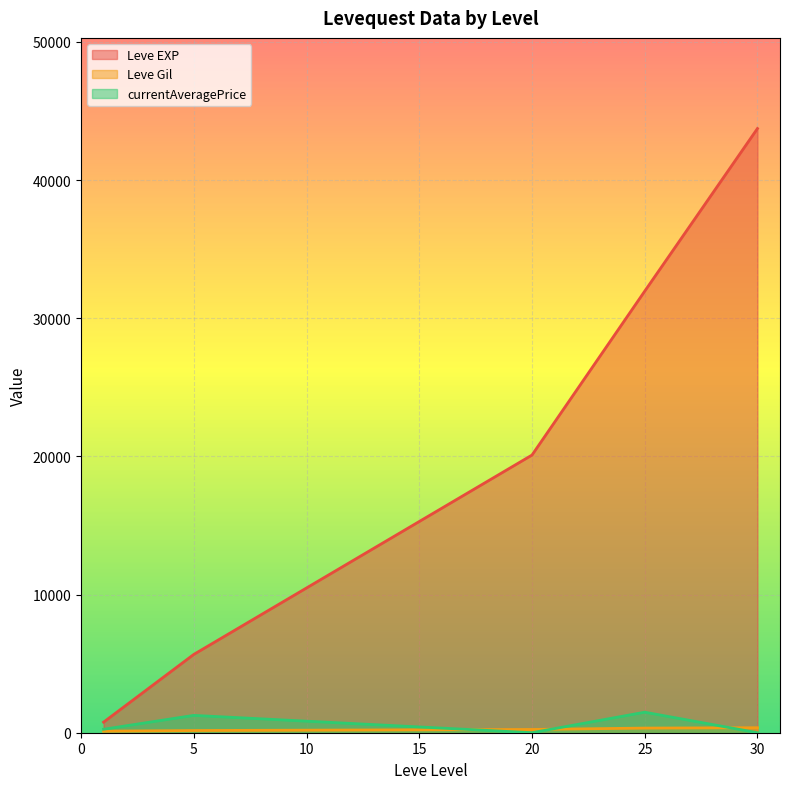

Rank the series at 20 from lowest to highest value.

currentAveragePrice, Leve Gil, Leve EXP